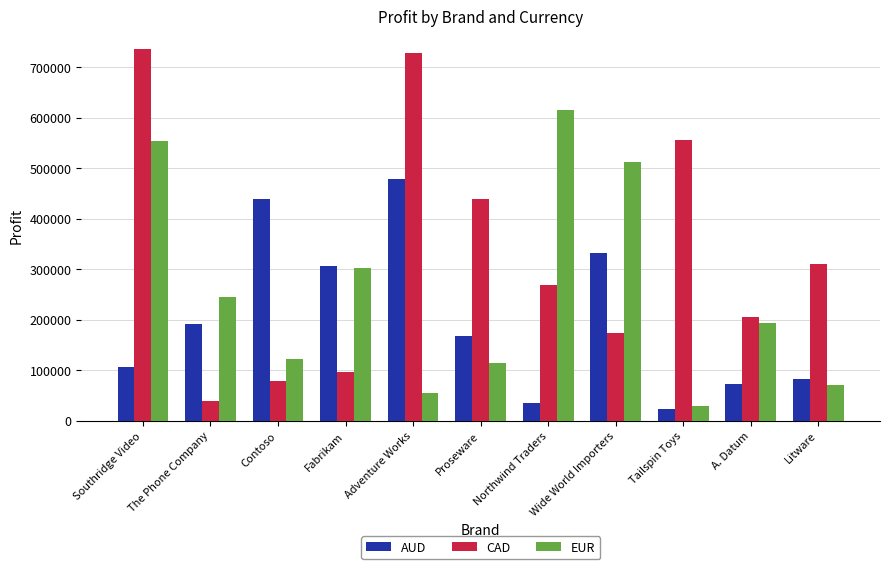

How many values in the EUR series are below 193114?

5